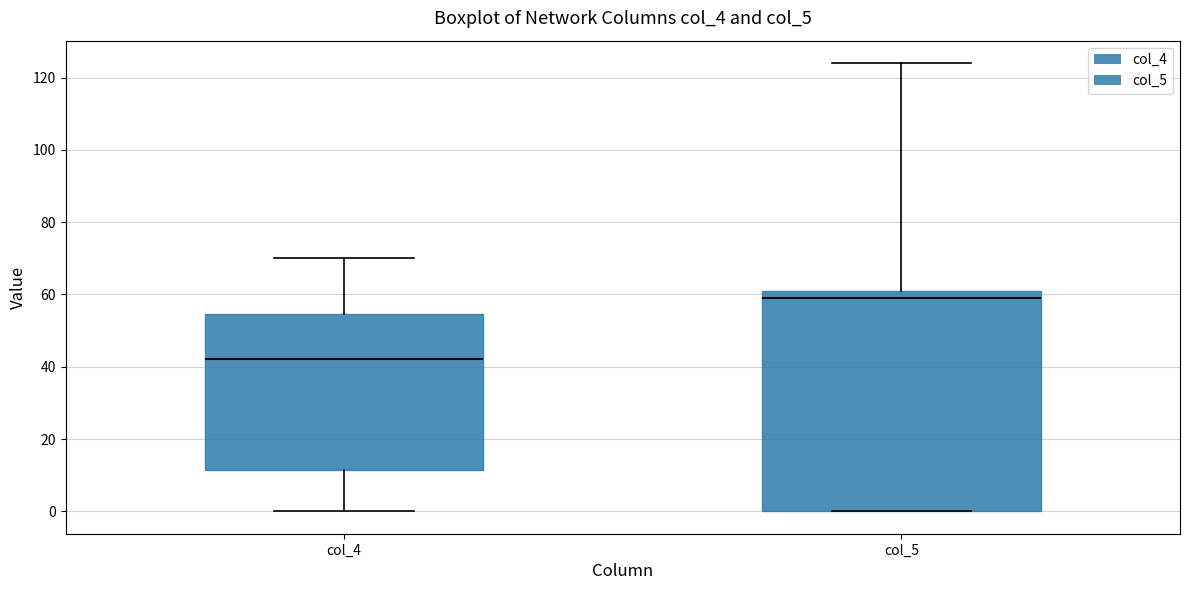

Which box has the highest median line?

col_5